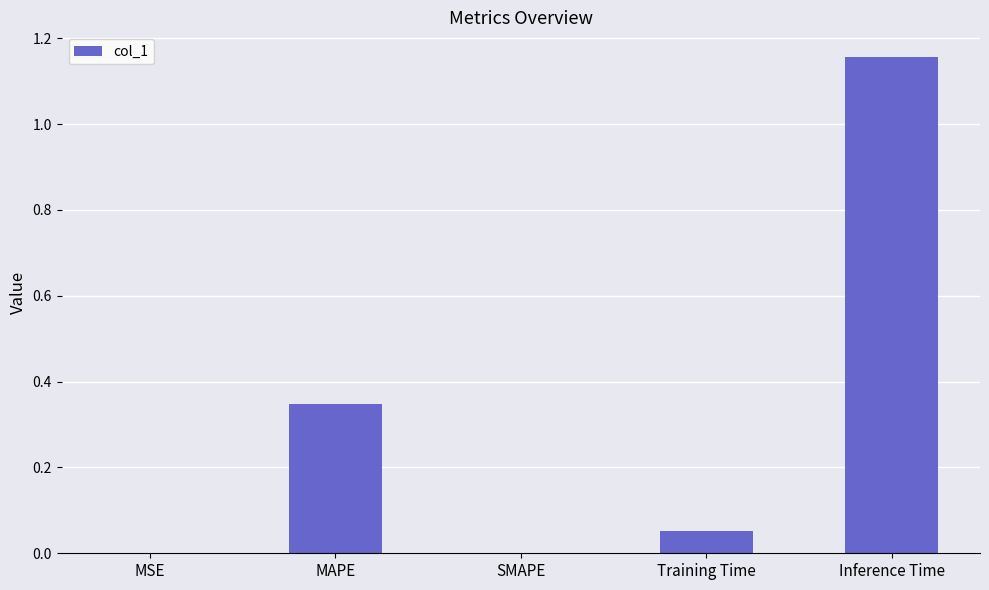

What is the sum of all values?

1.6